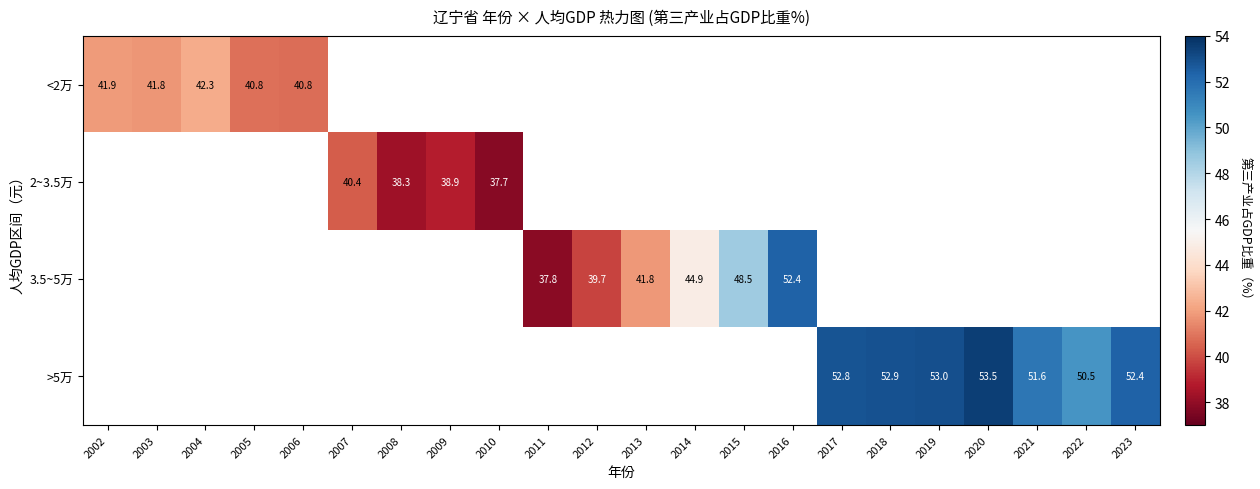

What value does the <2万 series have at 2004?

42.3